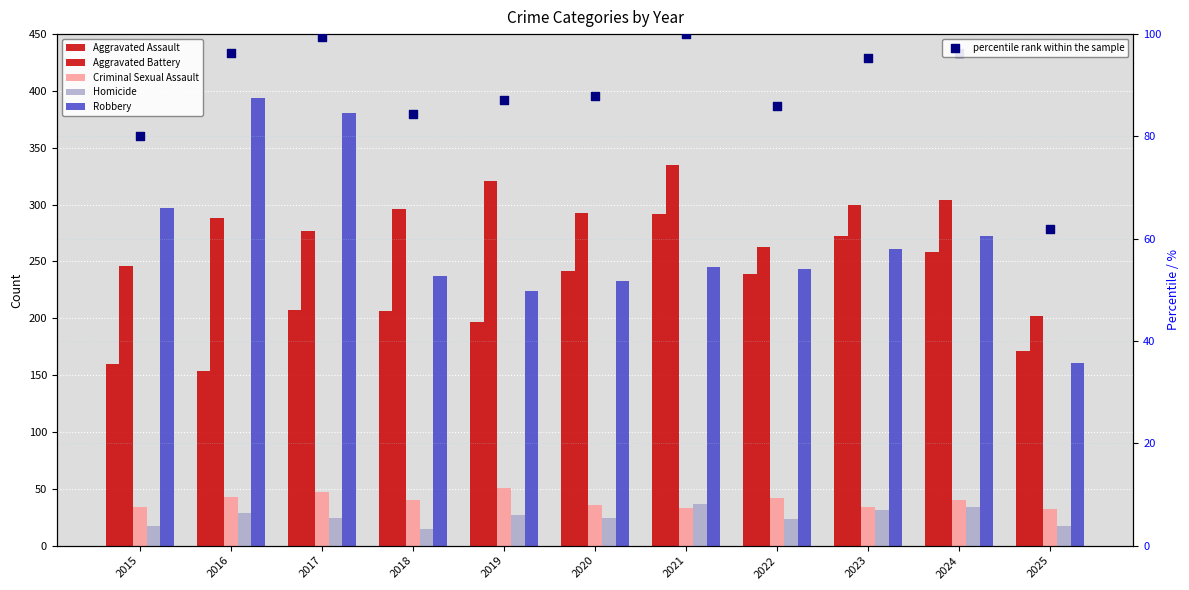

Which series has the largest total across all categories?

Aggravated Battery